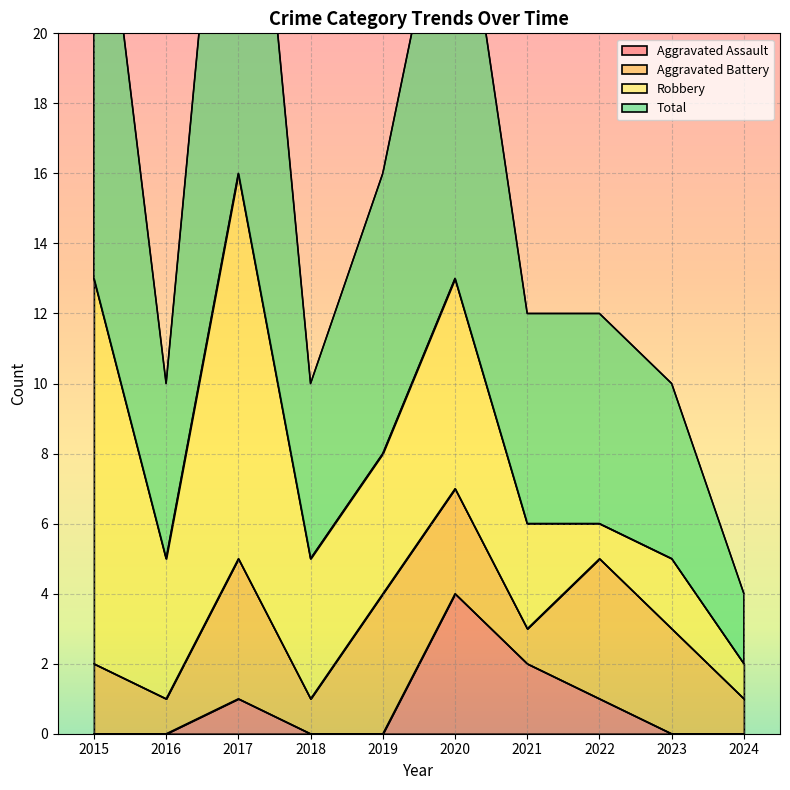

At which category is the sum across all series the highest?

2017